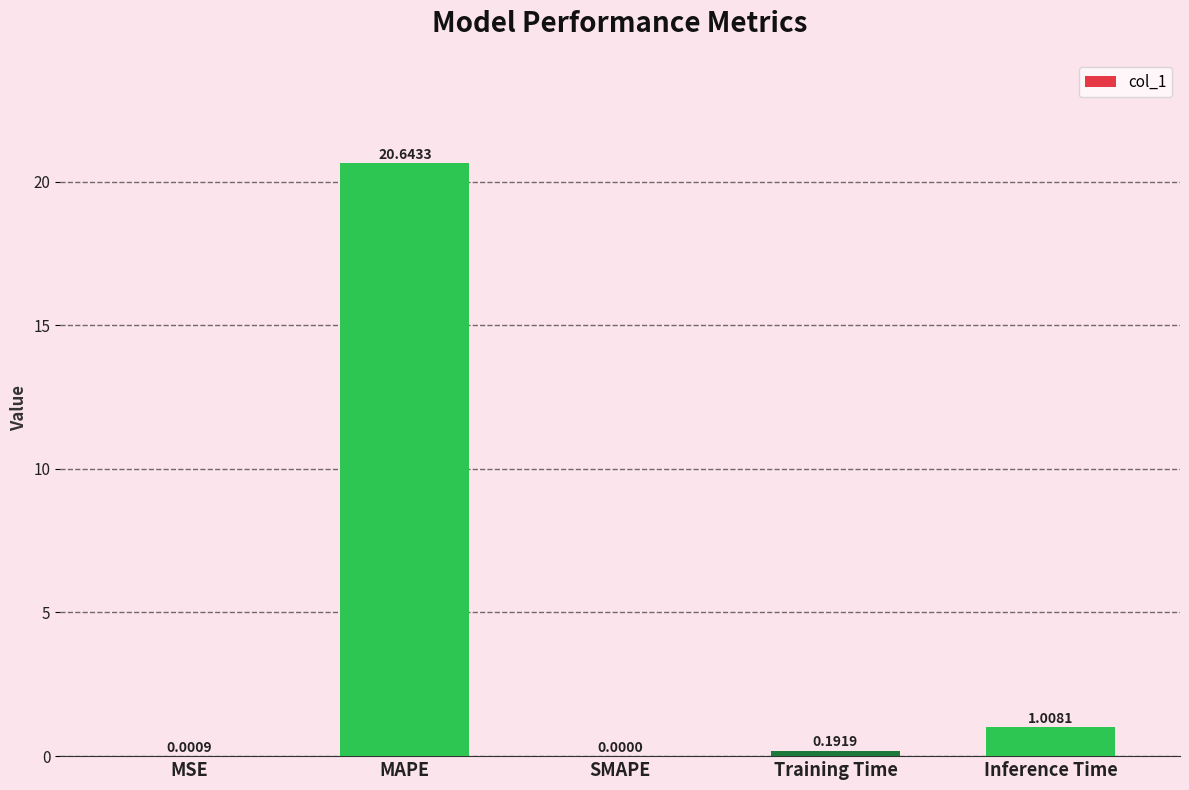

Which category has the highest value across all series?

MAPE